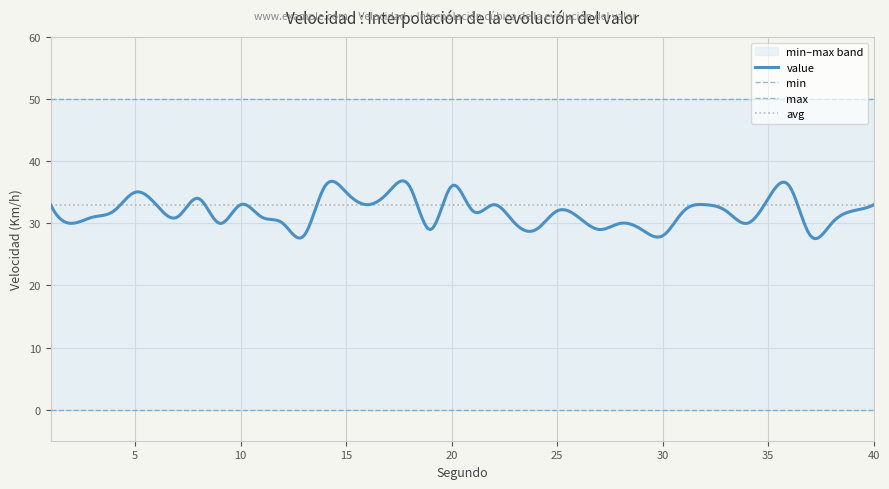

Rank the categories by value value from lowest to highest.

13, 30, 37, 19, 24, 27, 29, 2, 9, 12, 23, 28, 34, 38, 3, 7, 11, 26, 4, 21, 25, 31, 33, 39, 1, 6, 10, 16, 22, 32, 40, 8, 35, 5, 15, 17, 14, 18, 20, 36